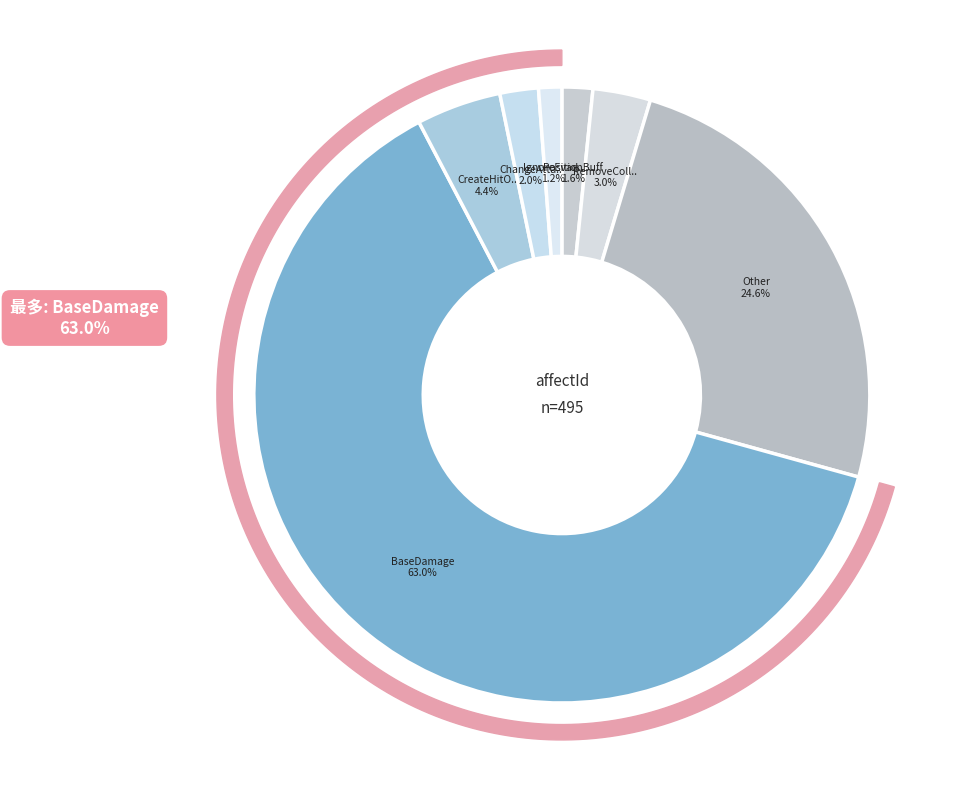

To the nearest percent, what is the difference between the RemoveColliderHitObjectAffector and IgnoreEvadeVisual slice percentages?

2%